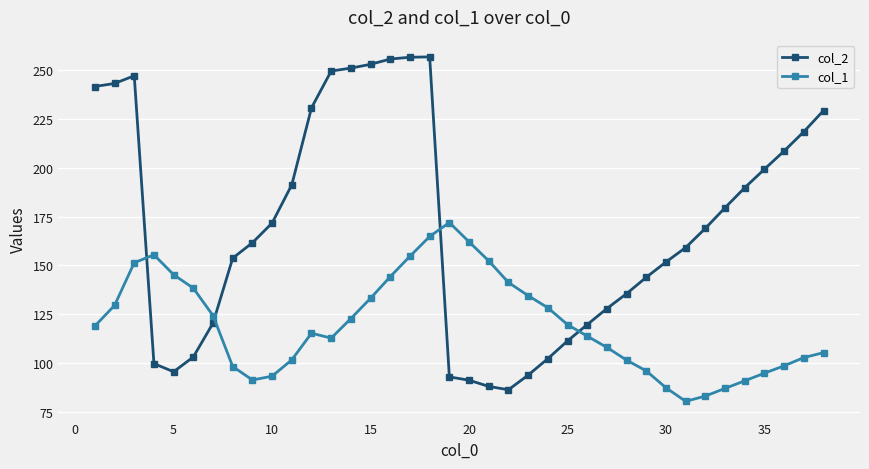

True or false: col_2 has more than 0 interior local peaks.

True